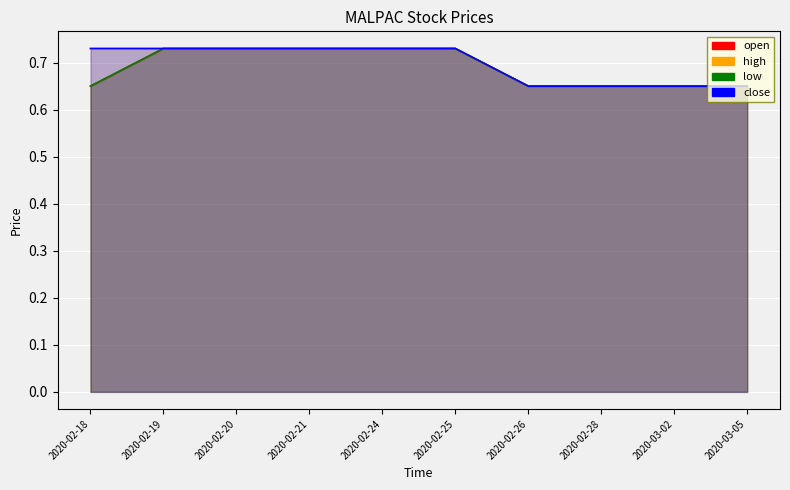

How many series are shown in this chart?

4